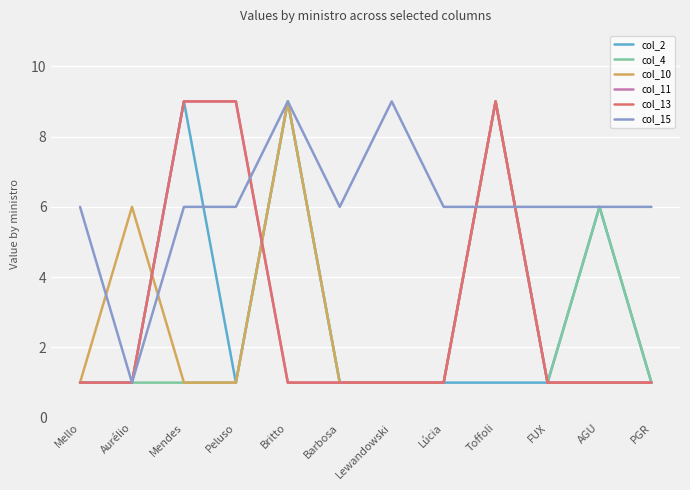

What is the spread (max minus min) of values at Lúcia?

5